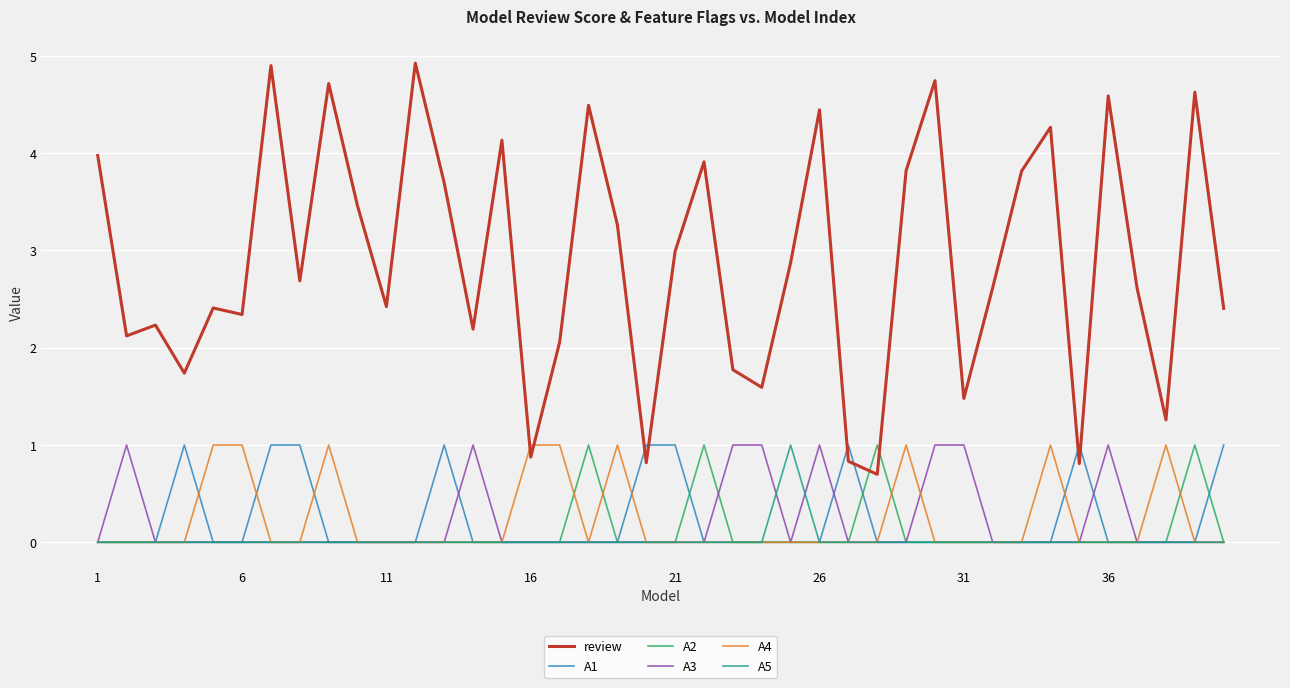

Which series has the widest spread of values?

review